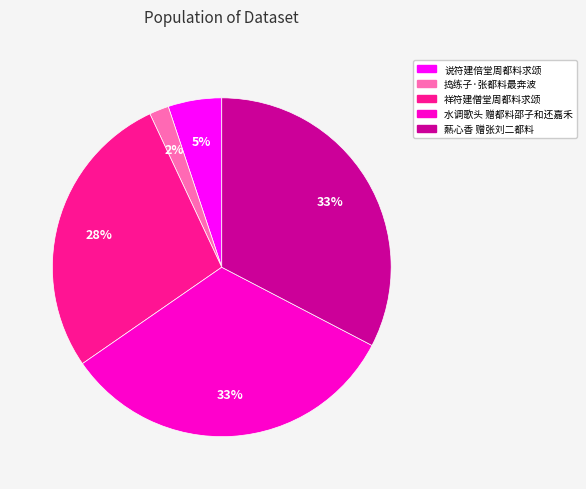

Is the sum of 爇心香 赠张刘二都料 and 祥符建僧堂周都料求颂 greater than half?

Yes